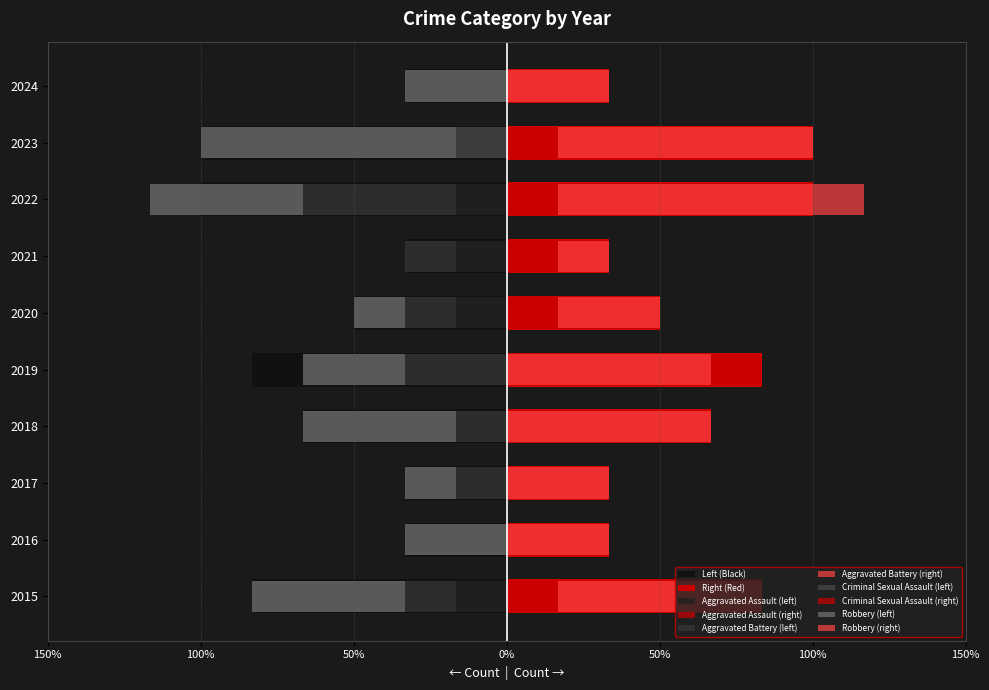

At which label is Right (Red) closest to 66?

2018